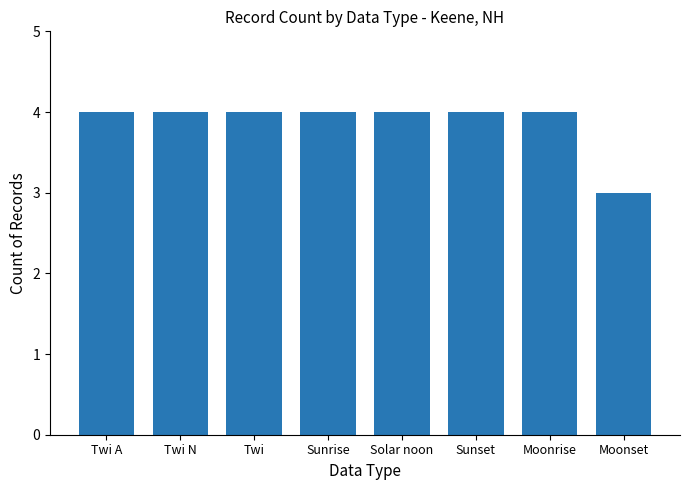

Approximately how many times larger is the value at Sunset compared to Sunrise?

1.0